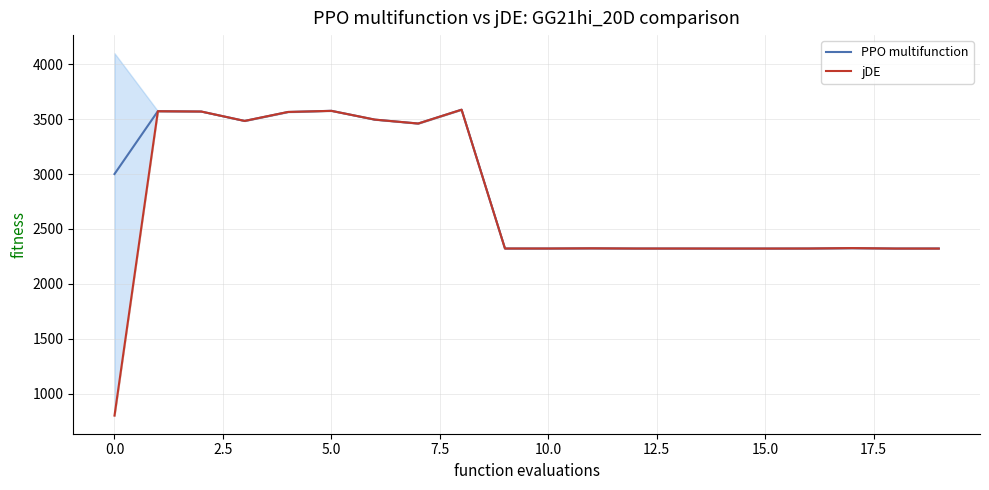

What is the average value of the PPO multifunction series?

2842.5